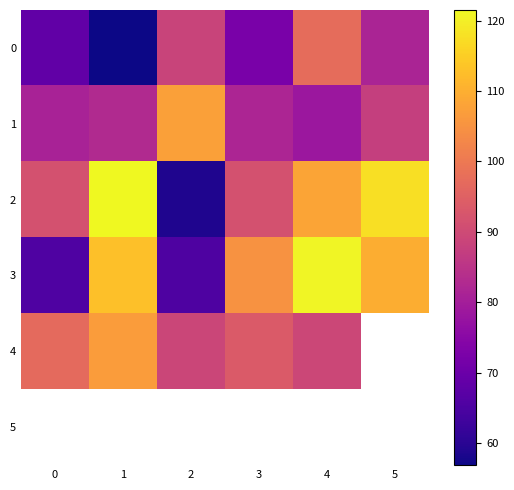

How many data points in 4 are above 96?

2